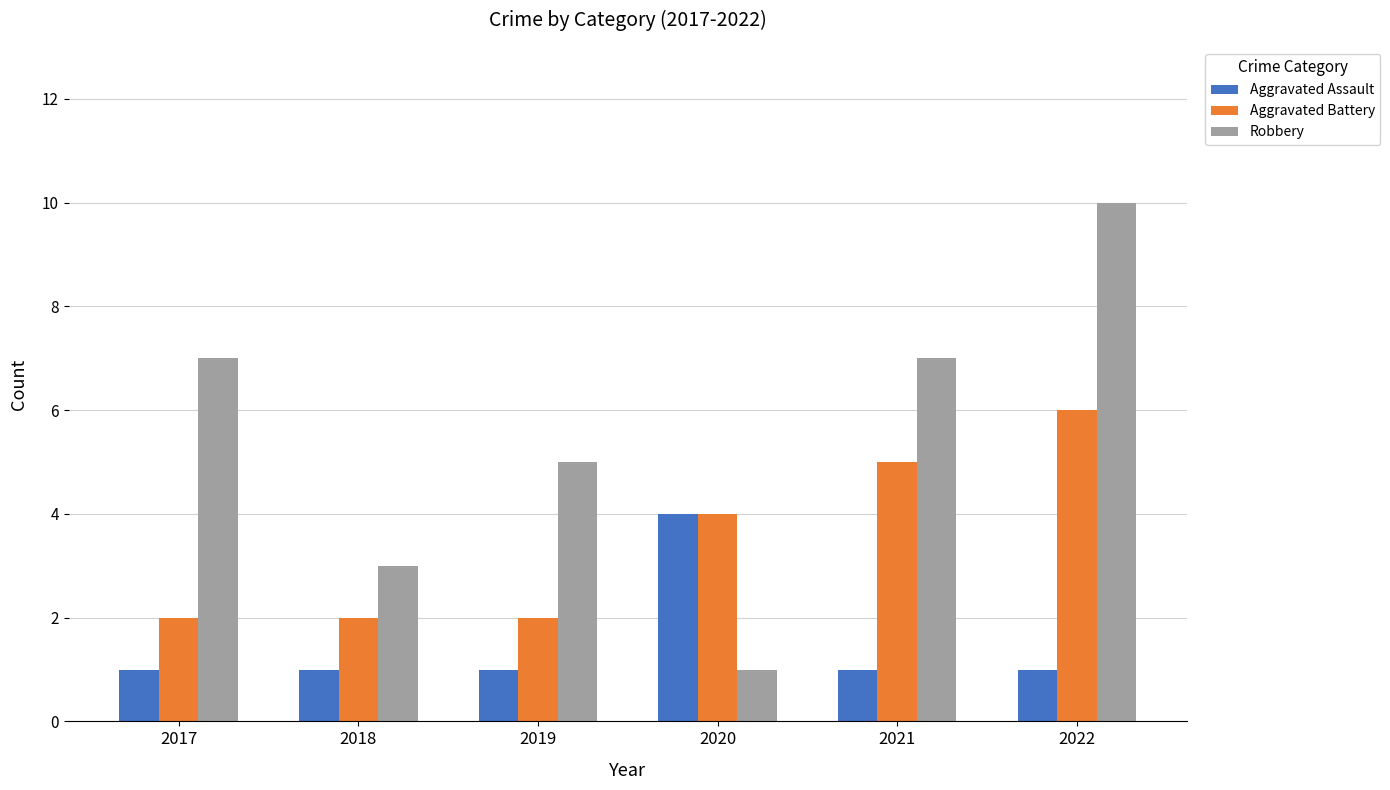

How many data points in Aggravated Battery are less than 4?

3